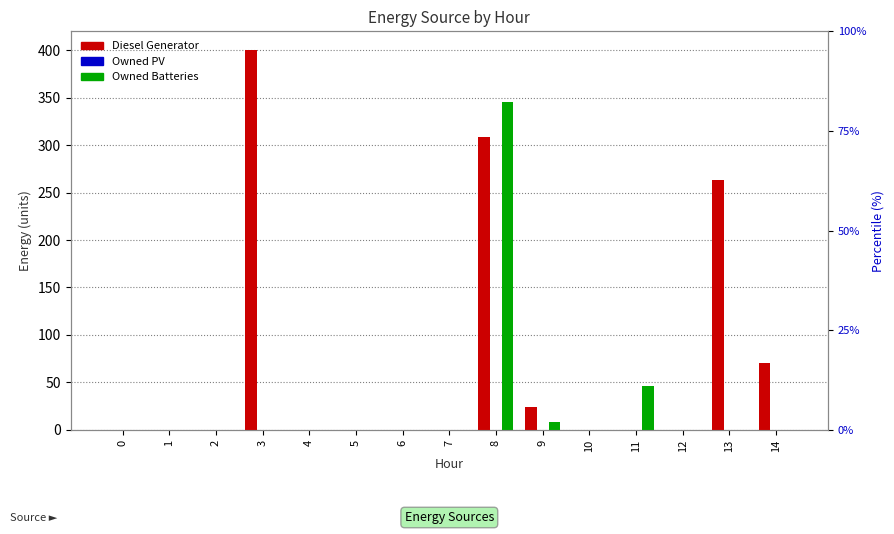

Rank the categories by Owned Batteries value from highest to lowest.

8, 11, 9, 0, 1, 2, 3, 4, 5, 6, 7, 10, 12, 13, 14